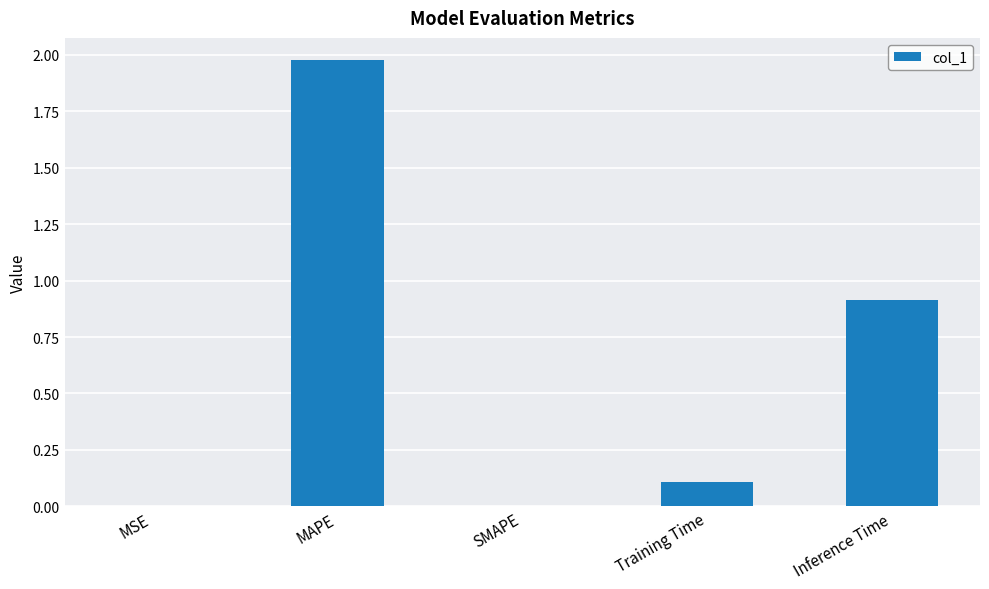

True or false: the data shows -1.1 at SMAPE.

False